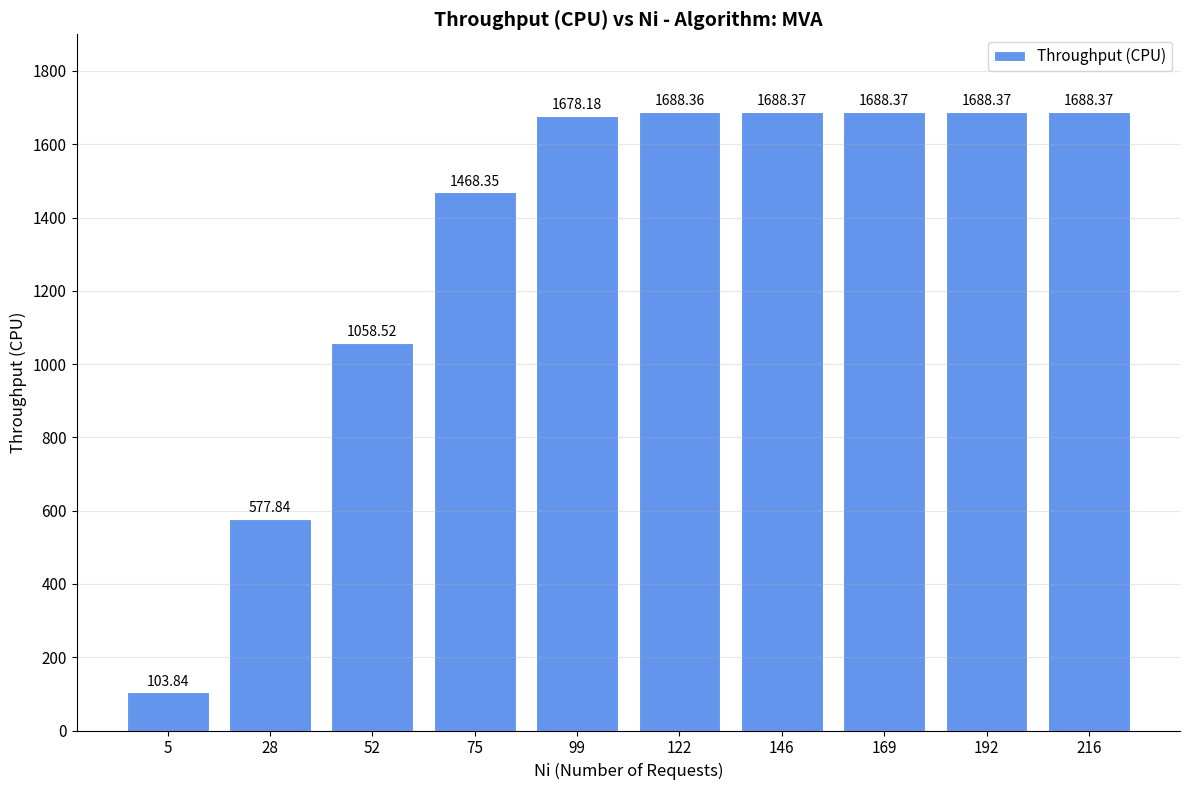

What is the value of the 3rd bar from the left?

1058.5